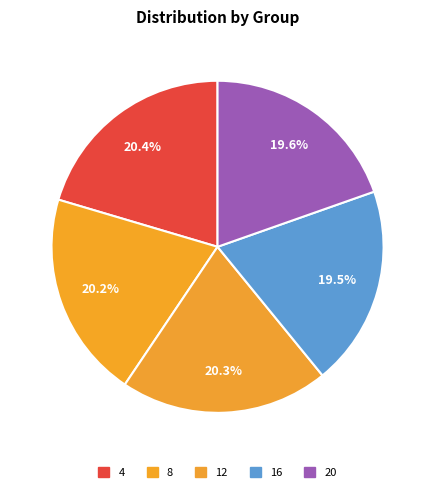

To the nearest percent, what percentage of the pie is 8?

20%